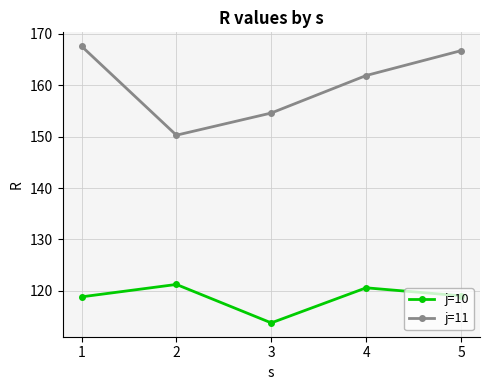

At which label does j=11 reach its peak?

1